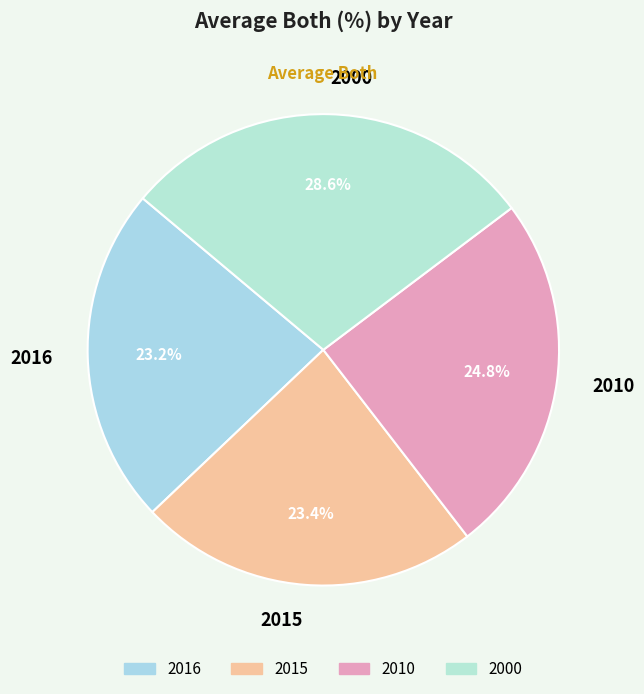

How much of the chart is everything except 2000?

71.4%